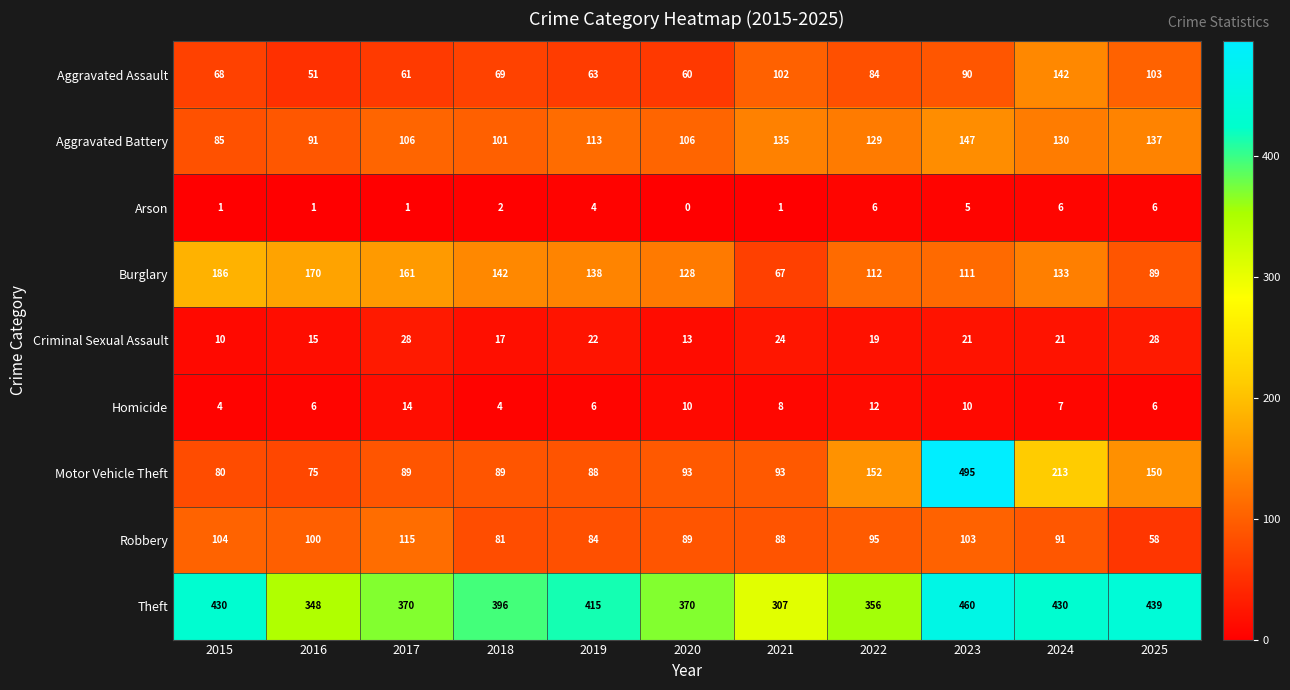

Which label corresponds to the smallest value in the chart?

2020